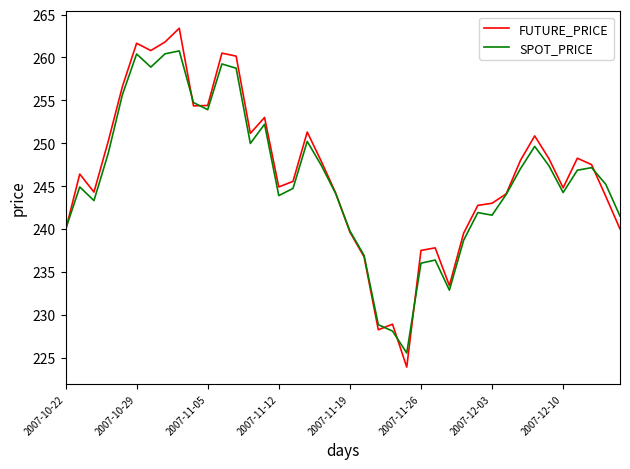

What is the minimum value for SPOT_PRICE?

225.5